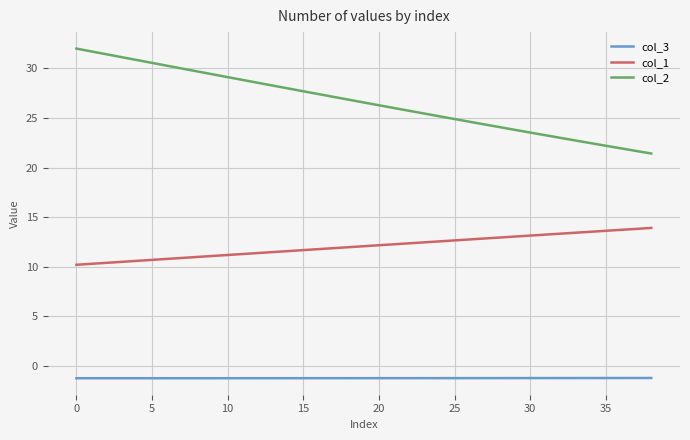

Which series has the widest spread of values?

col_2